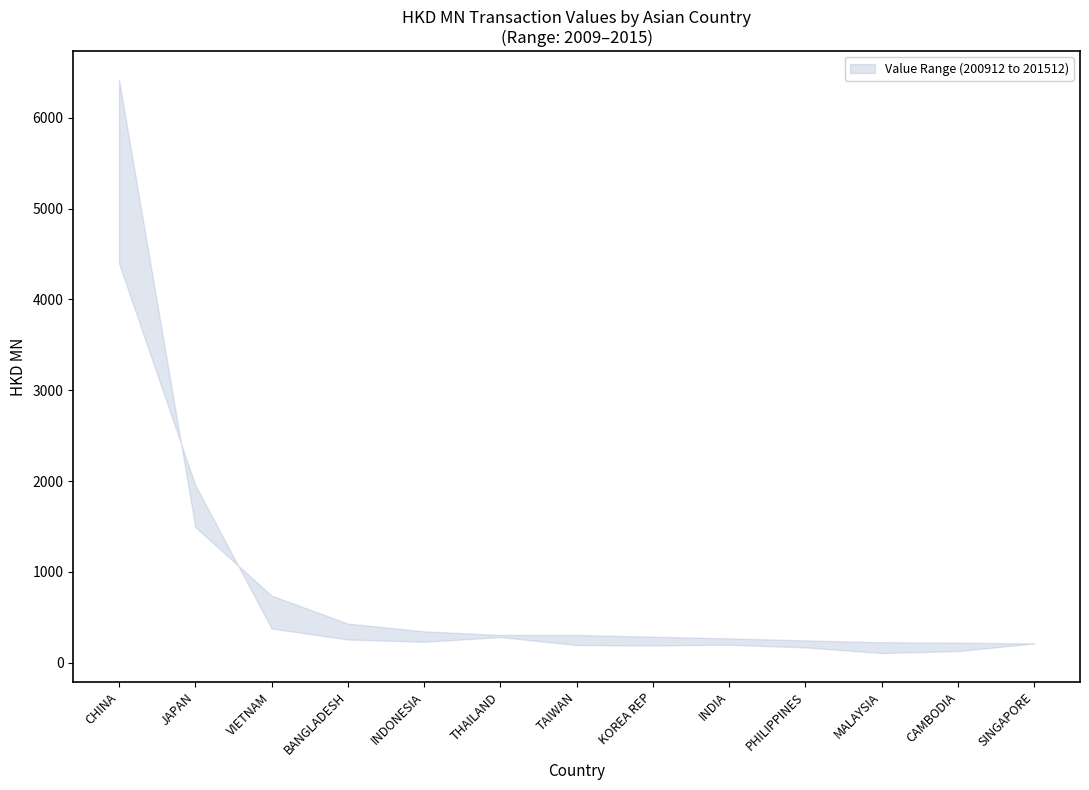

How many data points does each series have?

13